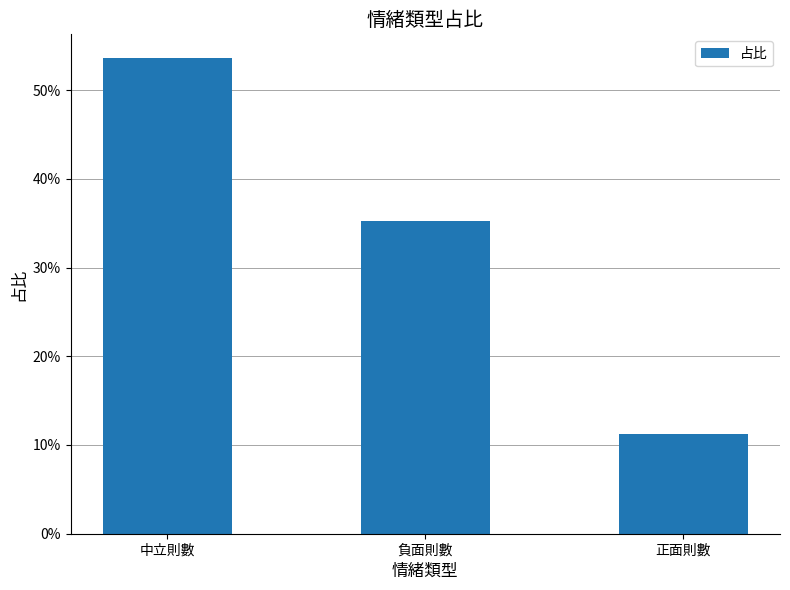

What is the difference between the values at 負面則數 and 中立則數?

0.2